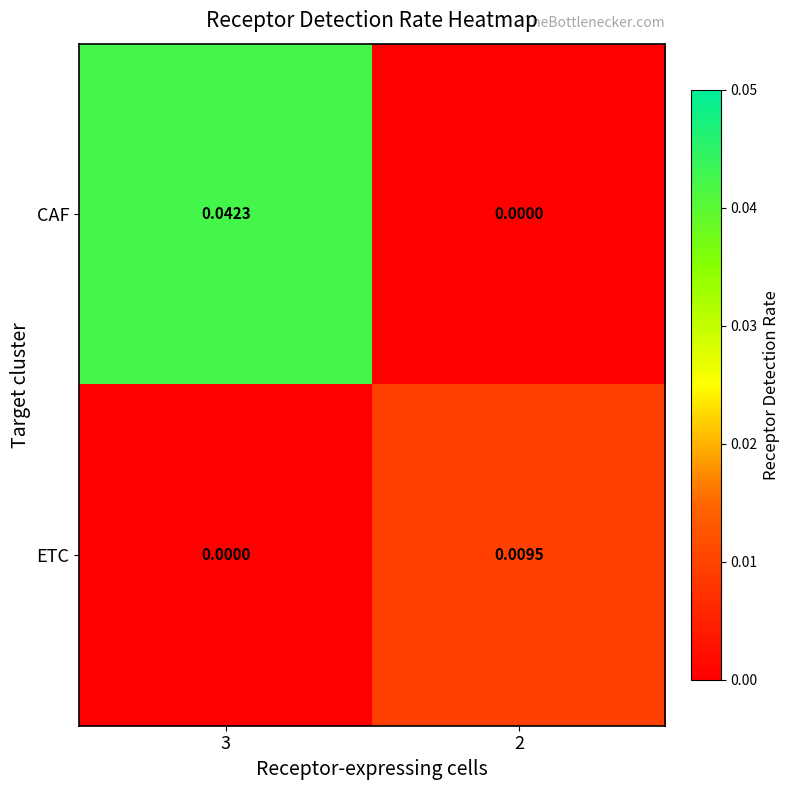

How many categories are shown in the chart?

2